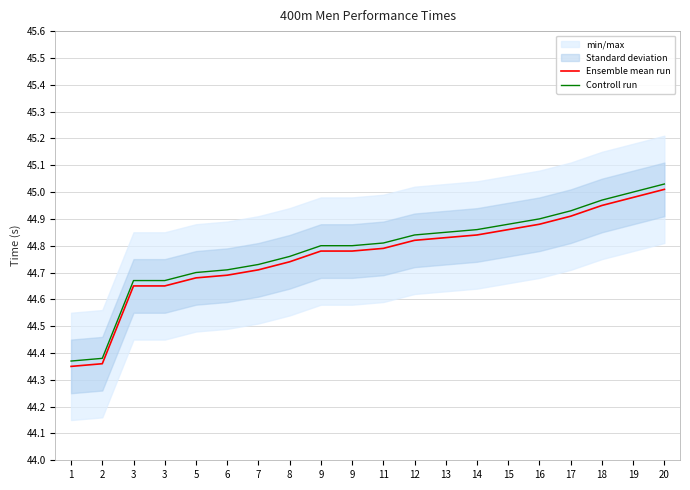

Rank the series by their maximum value, from highest to lowest.

Controll run, Ensemble mean run